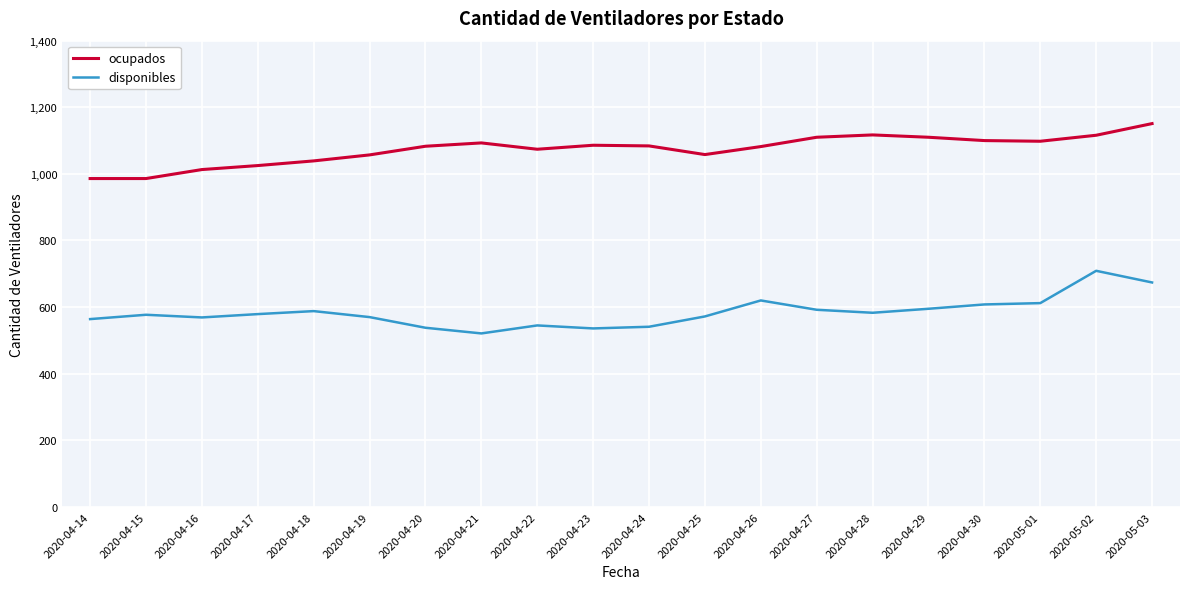

What is the difference between the highest and lowest values at 2020-04-19?

487